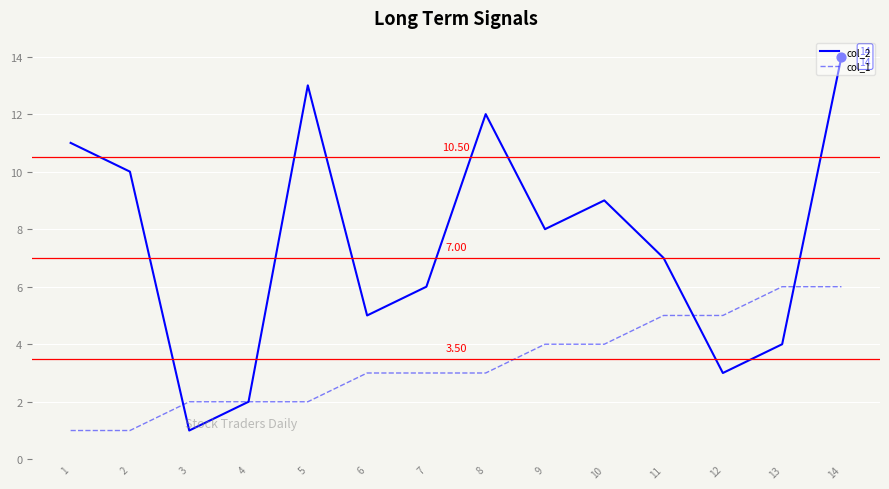

What are all the series names shown in the legend?

col_2, col_1